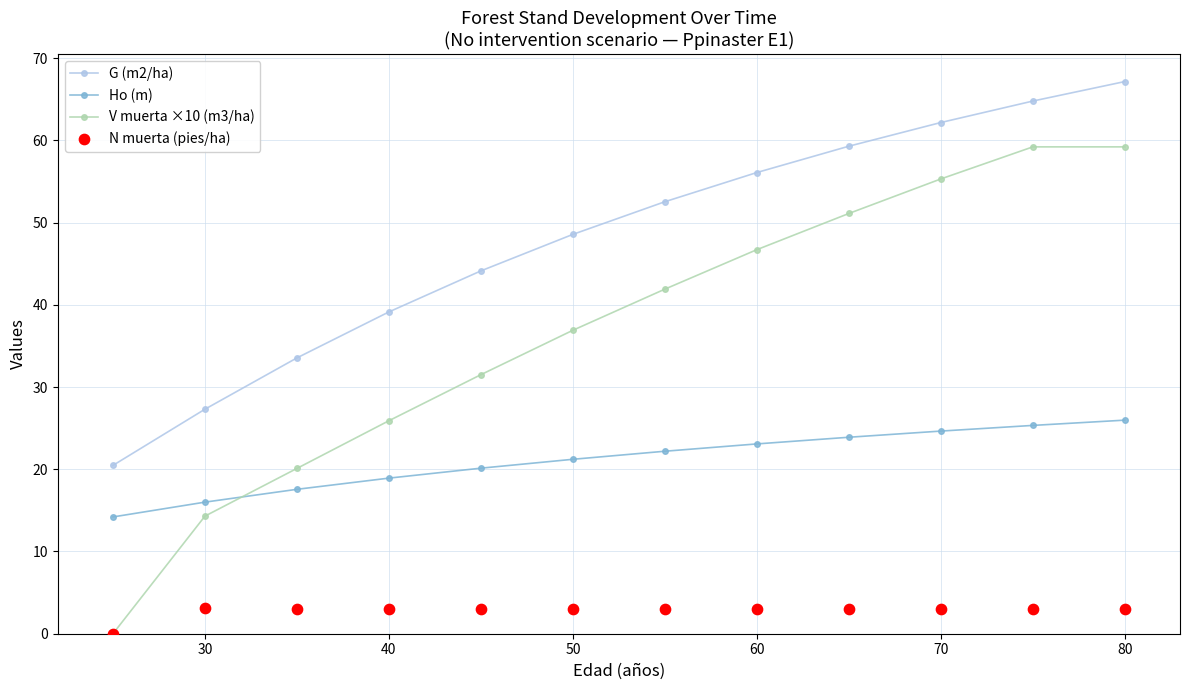

What are all the series names shown in the legend?

G (m2/ha), Ho (m), V muerta ×10 (m3/ha), N muerta (pies/ha)